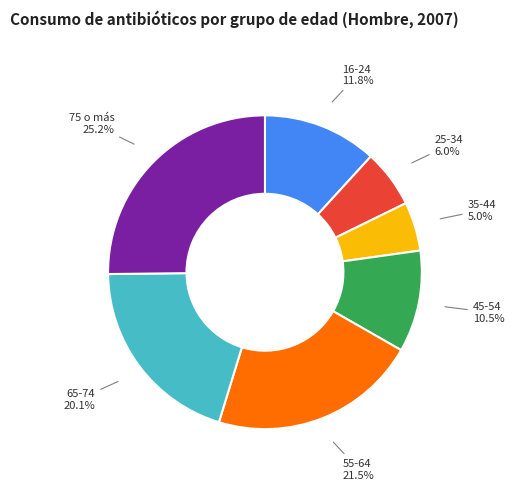

Is the sum of 65-74 and 55-64 greater than half?

No